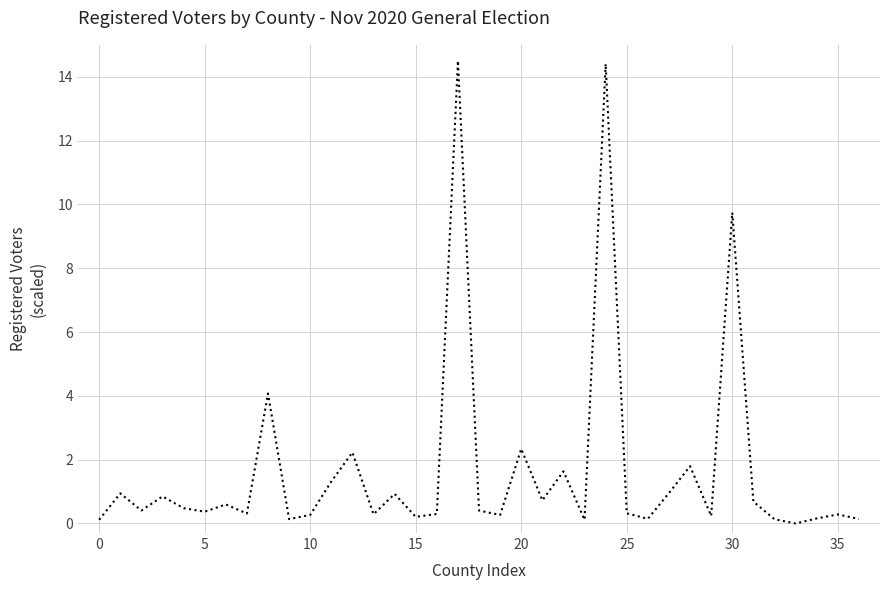

How many positive values are there?

36